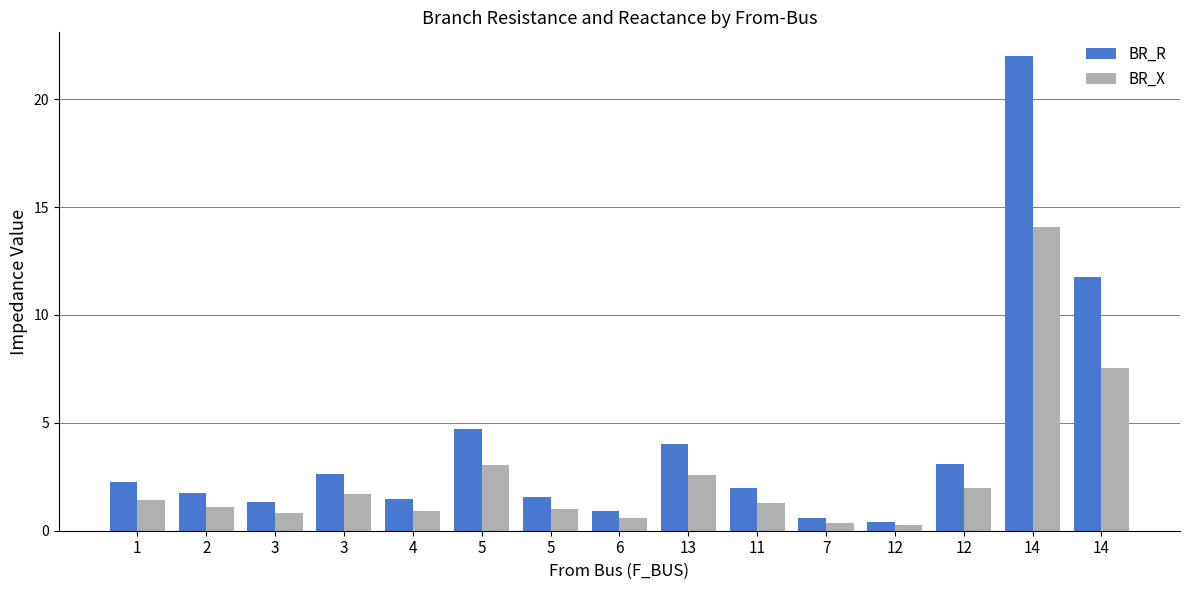

Does the chart contain any negative values?

No